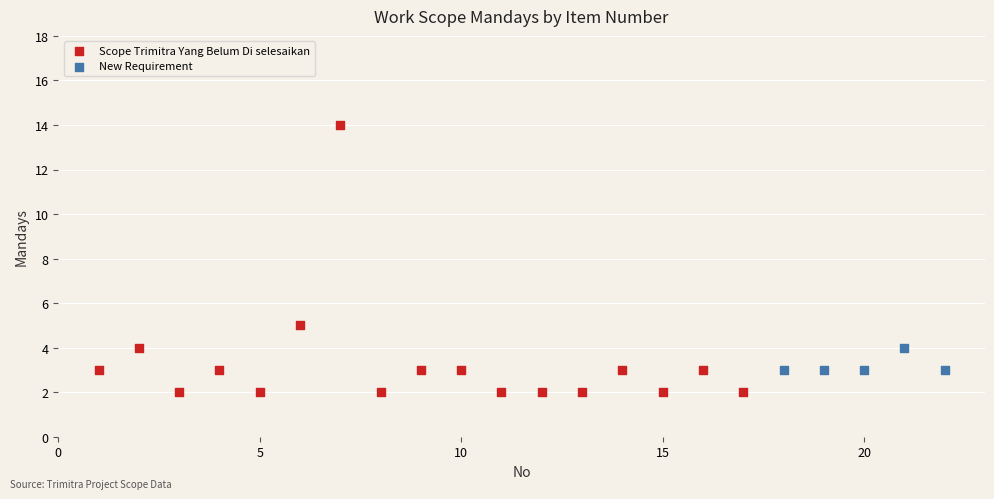

Which series reaches the minimum Y coordinate?

Scope Trimitra Yang Belum Di selesaikan